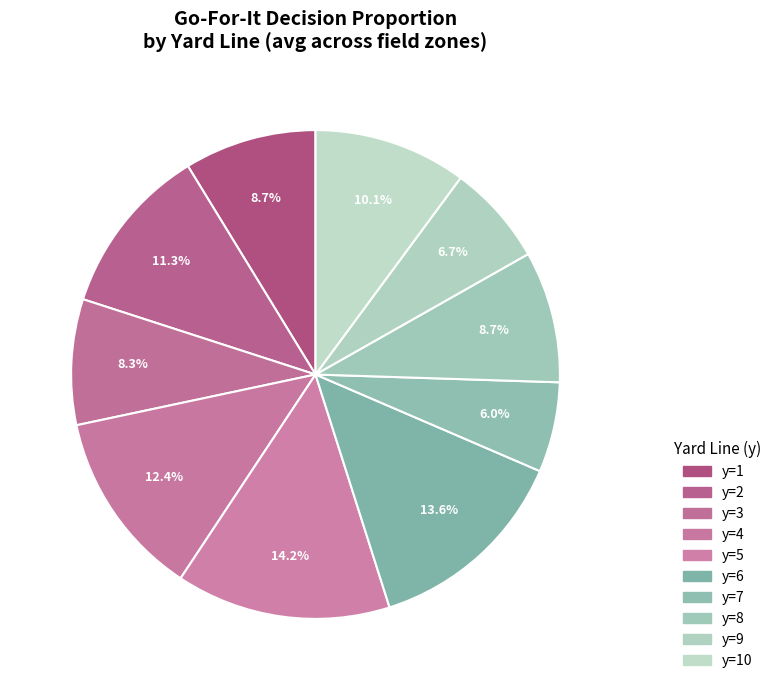

Count the number of slices in the pie.

10